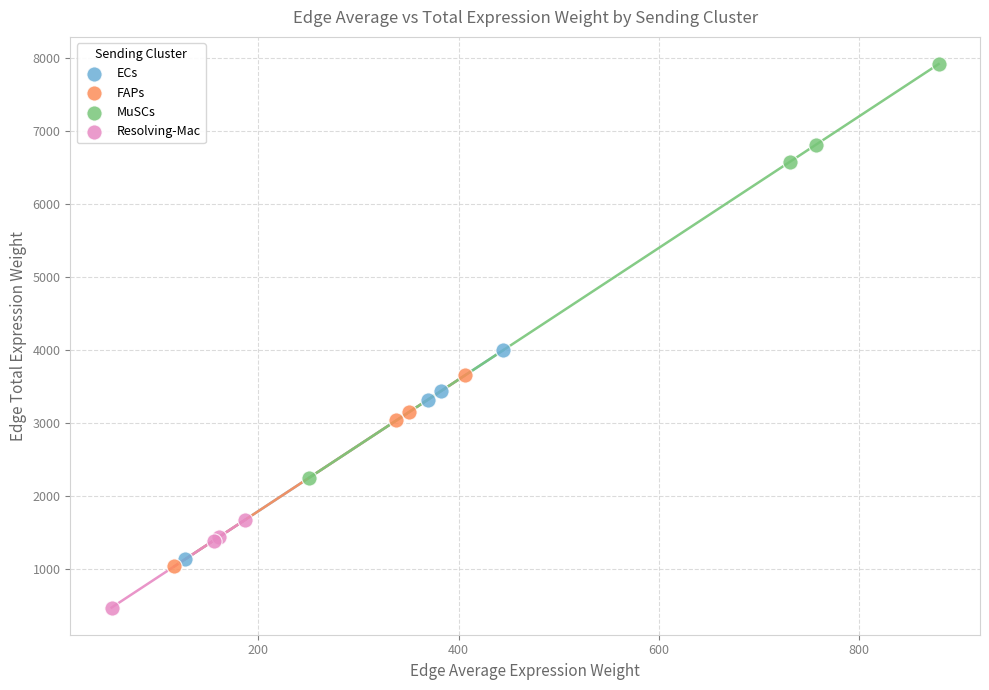

Which series contains the highest Y value?

MuSCs